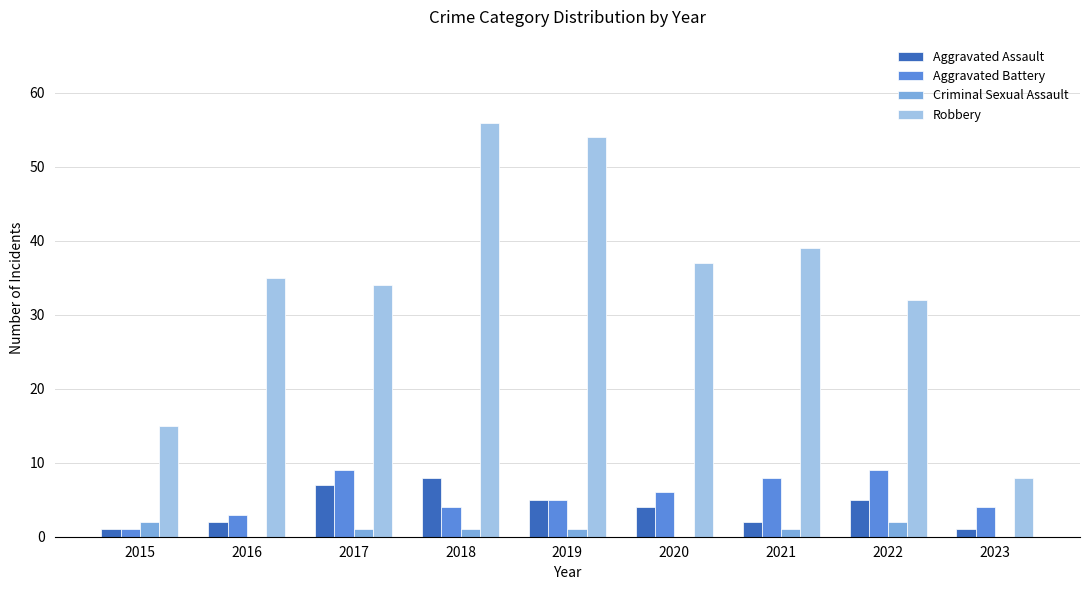

Is the value of Aggravated Assault at 2023 greater than the value of Robbery at 2015?

No